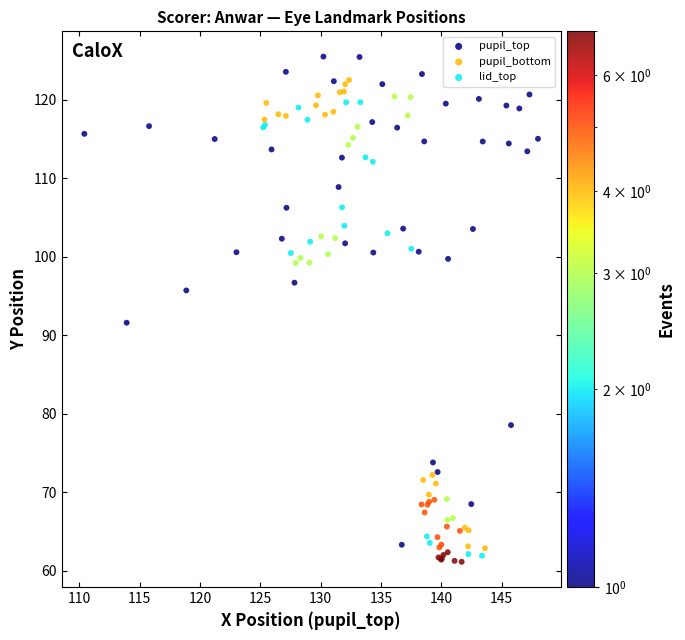

Which series has the widest spread of Y values?

pupil_top